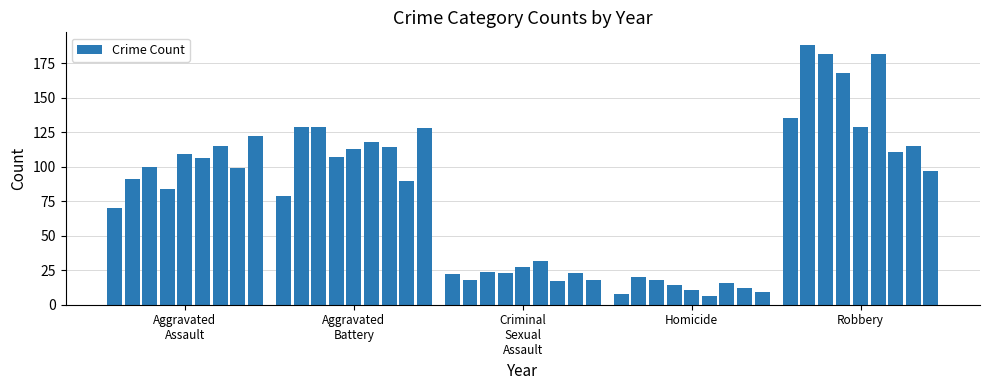

What is the smallest value displayed?

6